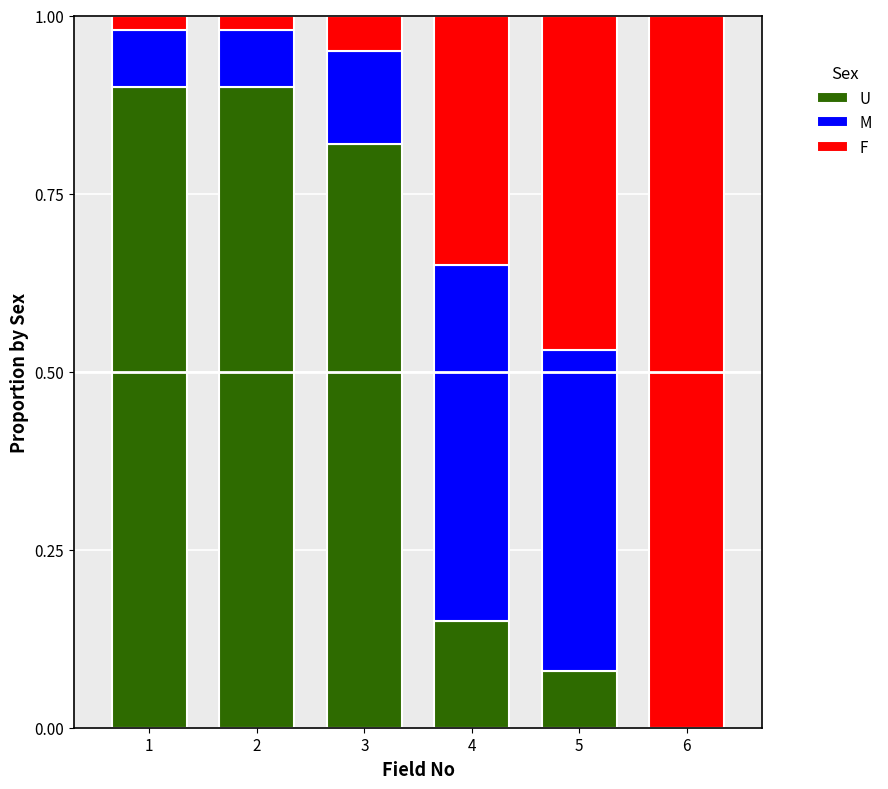

What is the total value across all series at 3?

1.0